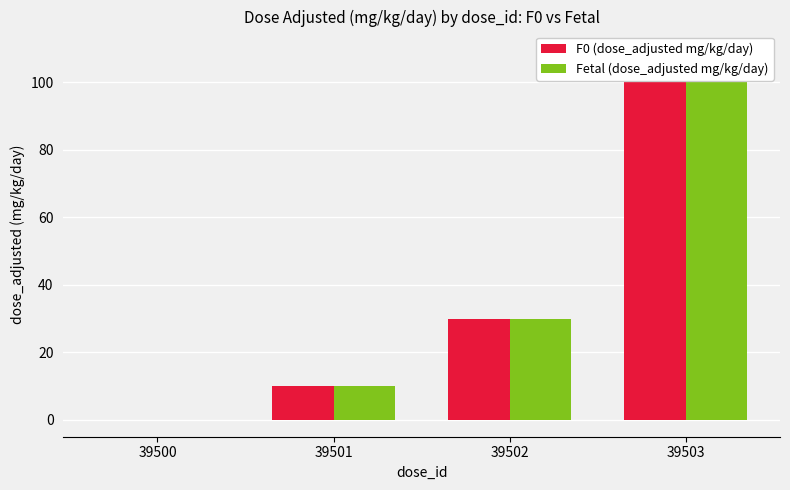

What is the highest value of the Fetal (dose_adjusted mg/kg/day) series?

100